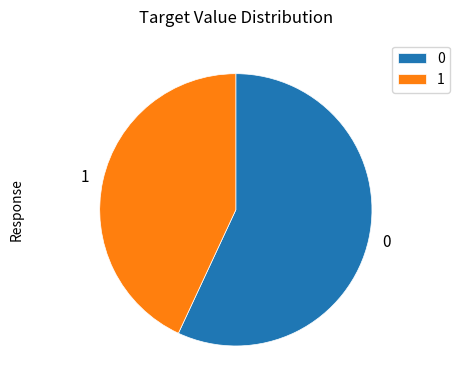

Combined, do 0 and 1 account for over 50%?

Yes